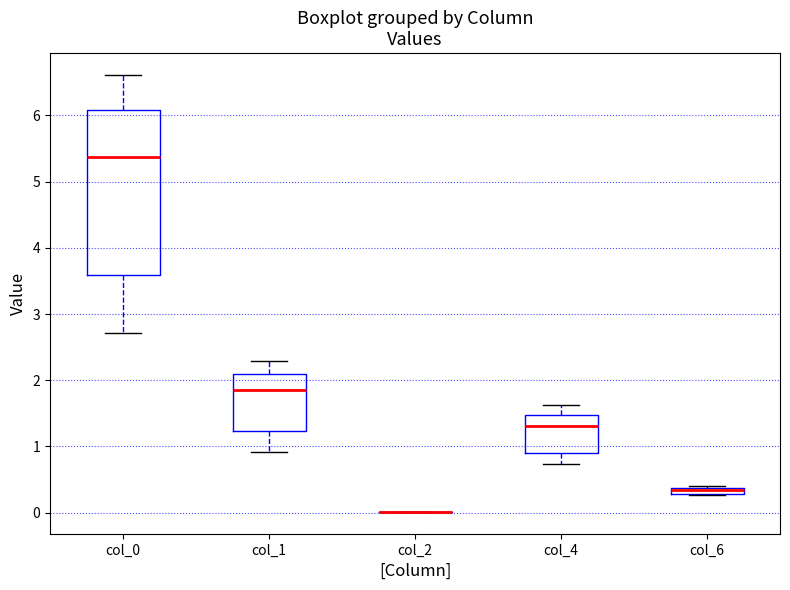

Which box is the tallest, from its lower edge to its upper edge?

col_0